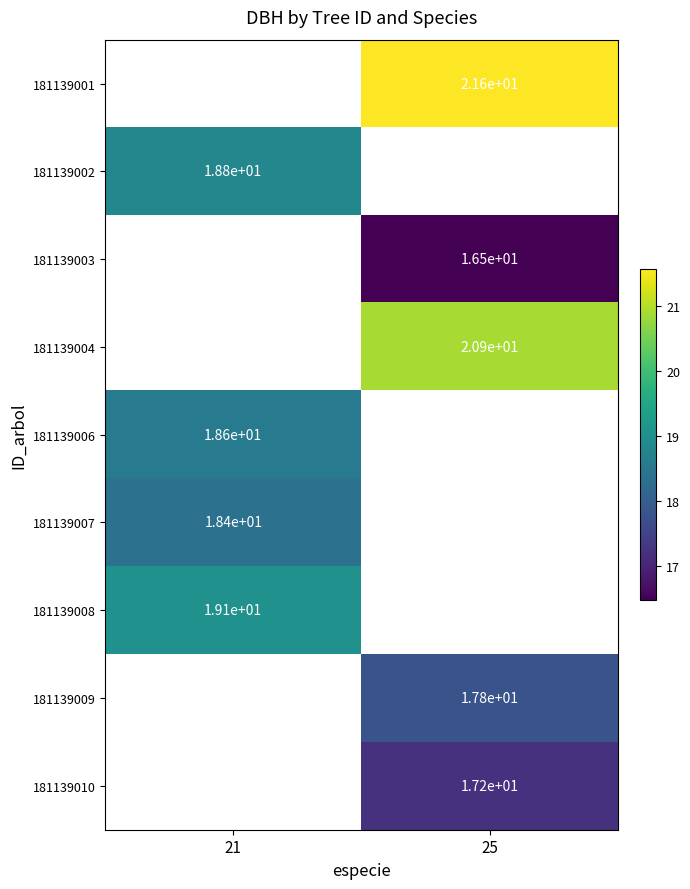

How many categories are shown in the chart?

2